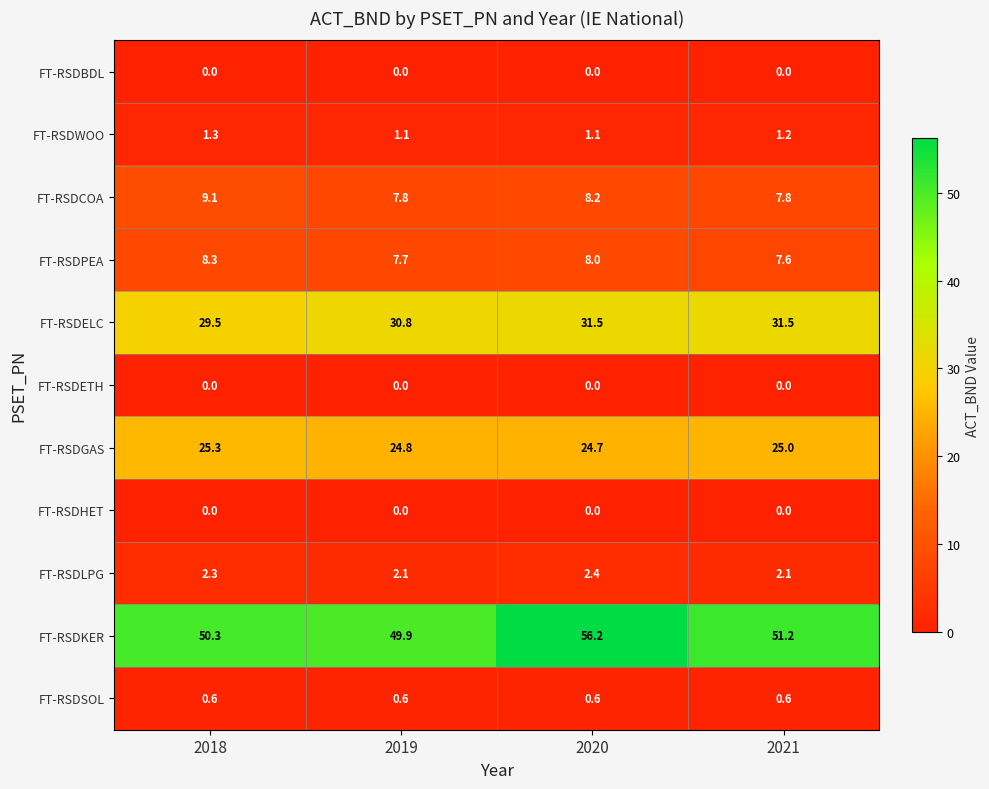

Where does the FT-RSDPEA series first go above 8?

2018